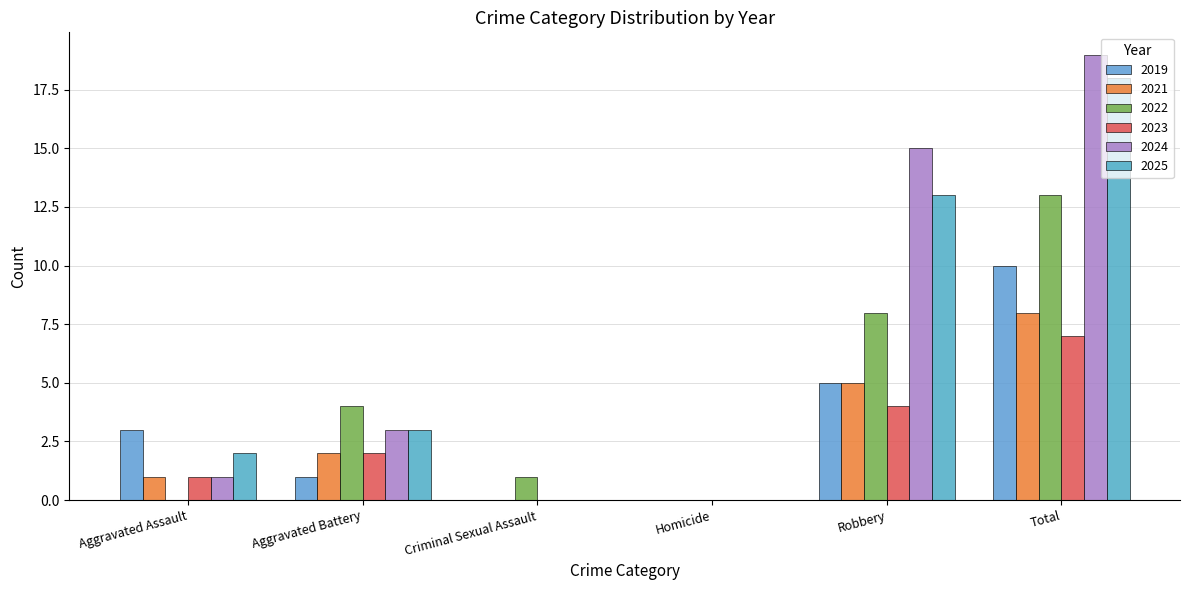

How many data points does each series have?

6